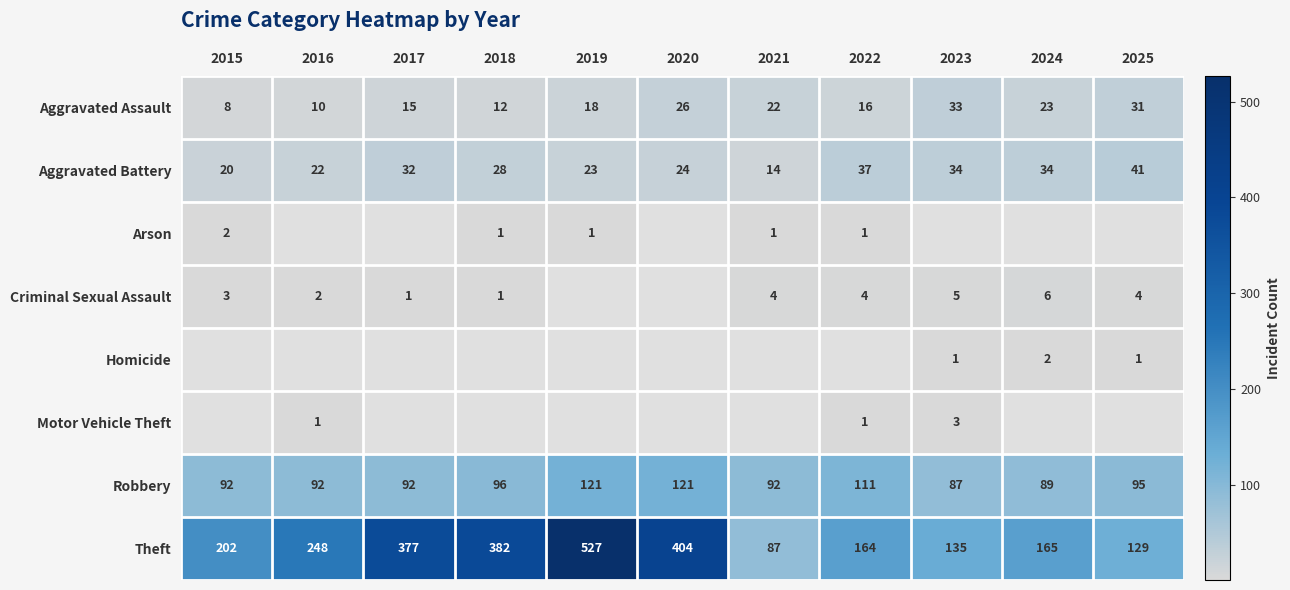

What is the total value across all series at 2025?

301